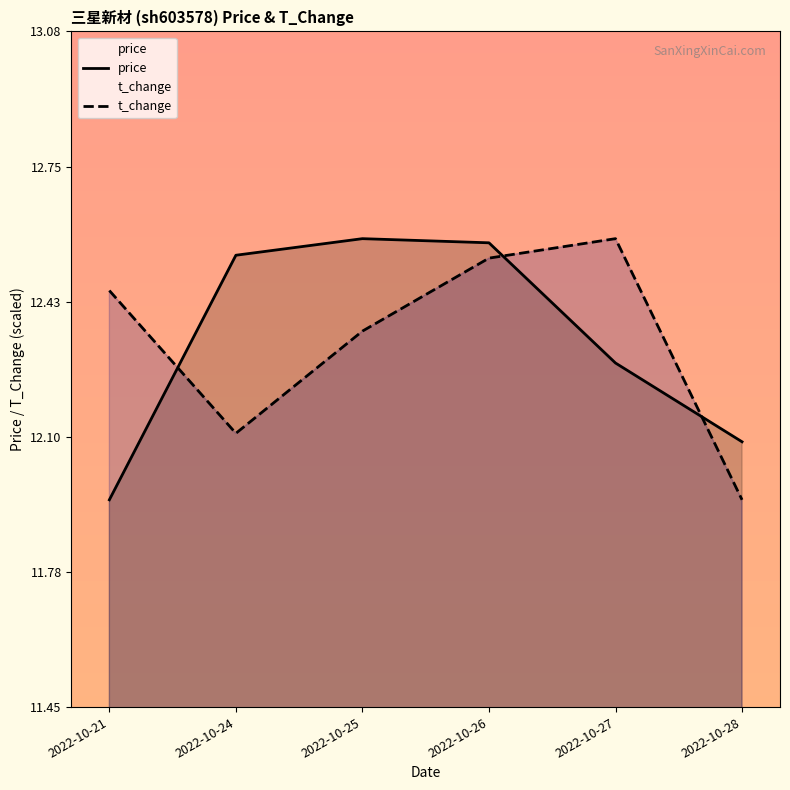

True or false: t_change has a value of 4.1 at 2022-10-28.

False